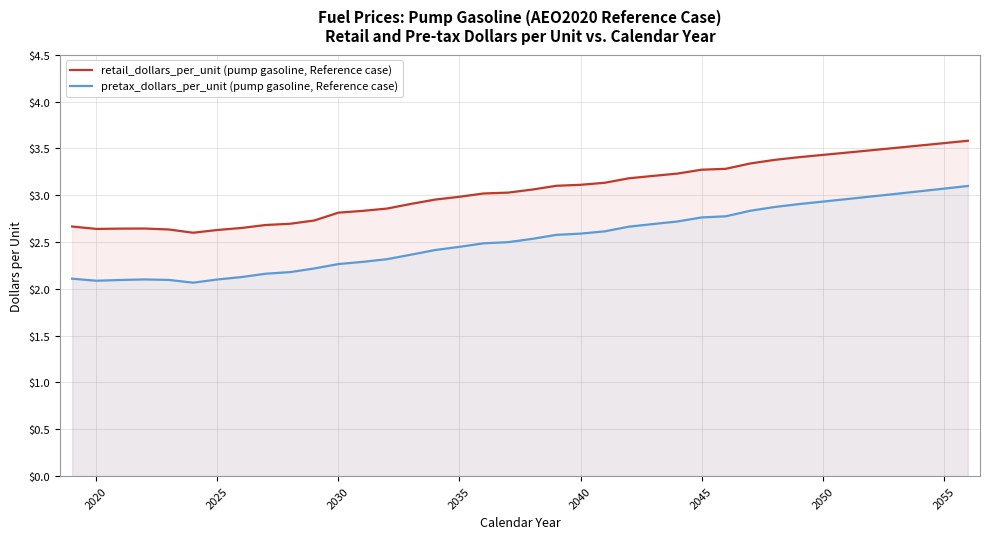

True or false: retail_dollars_per_unit (pump gasoline, Reference case) and pretax_dollars_per_unit (pump gasoline, Reference case) cross at least once.

False